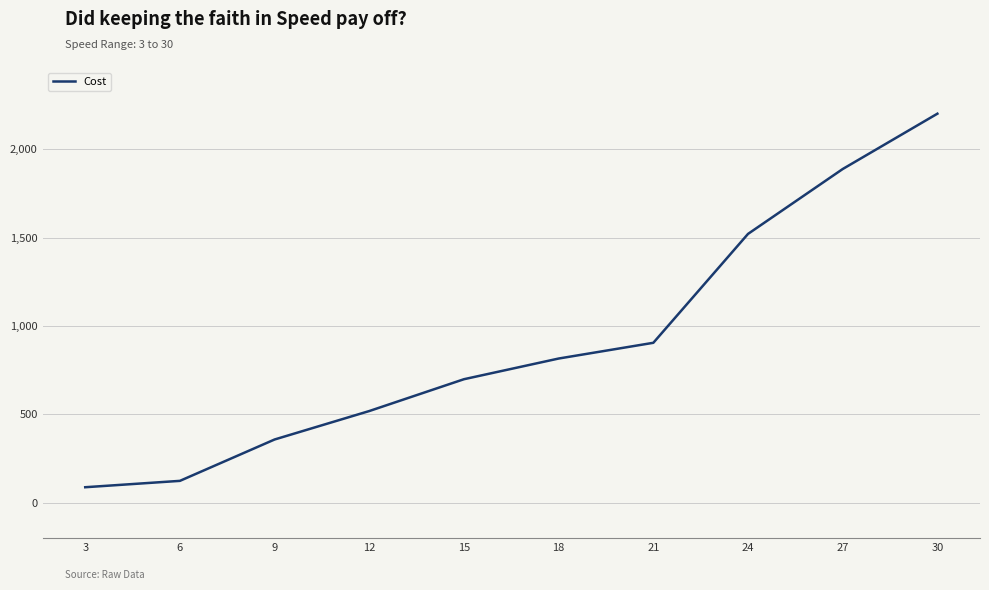

True or false: the data shows 933 at 27.

False